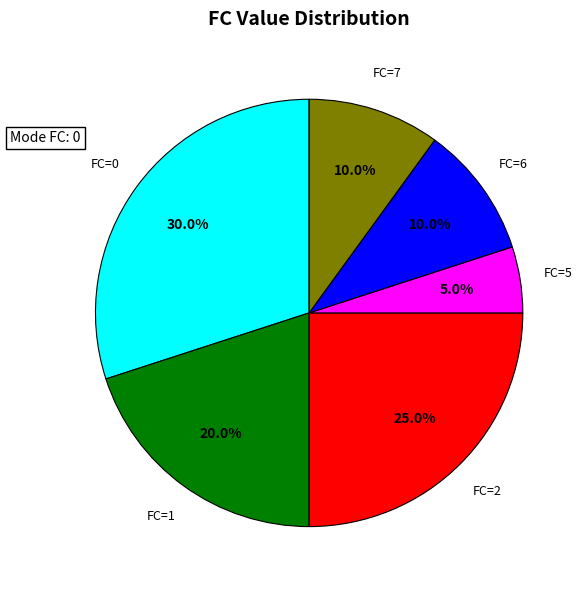

Is there any slice that represents more than half of the pie?

No